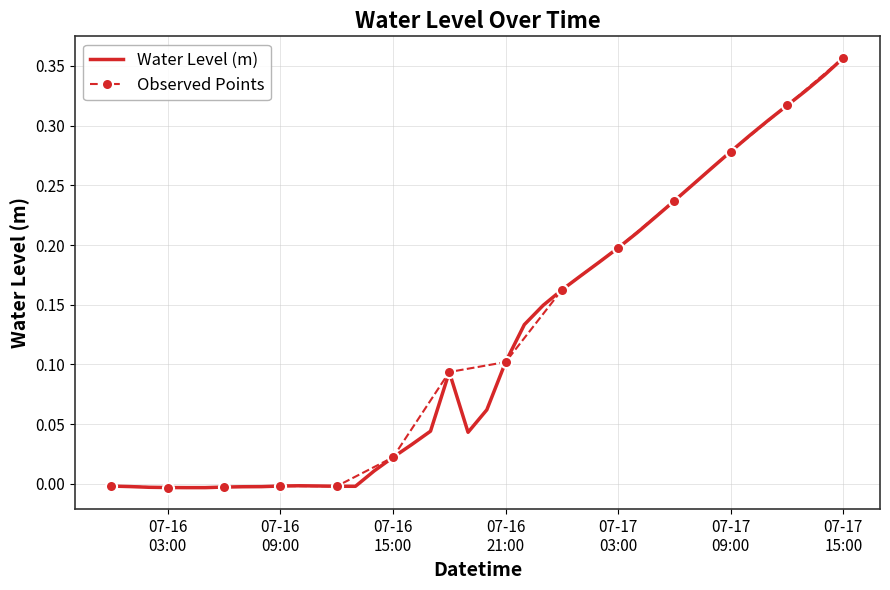

What is the greatest value displayed?

0.4